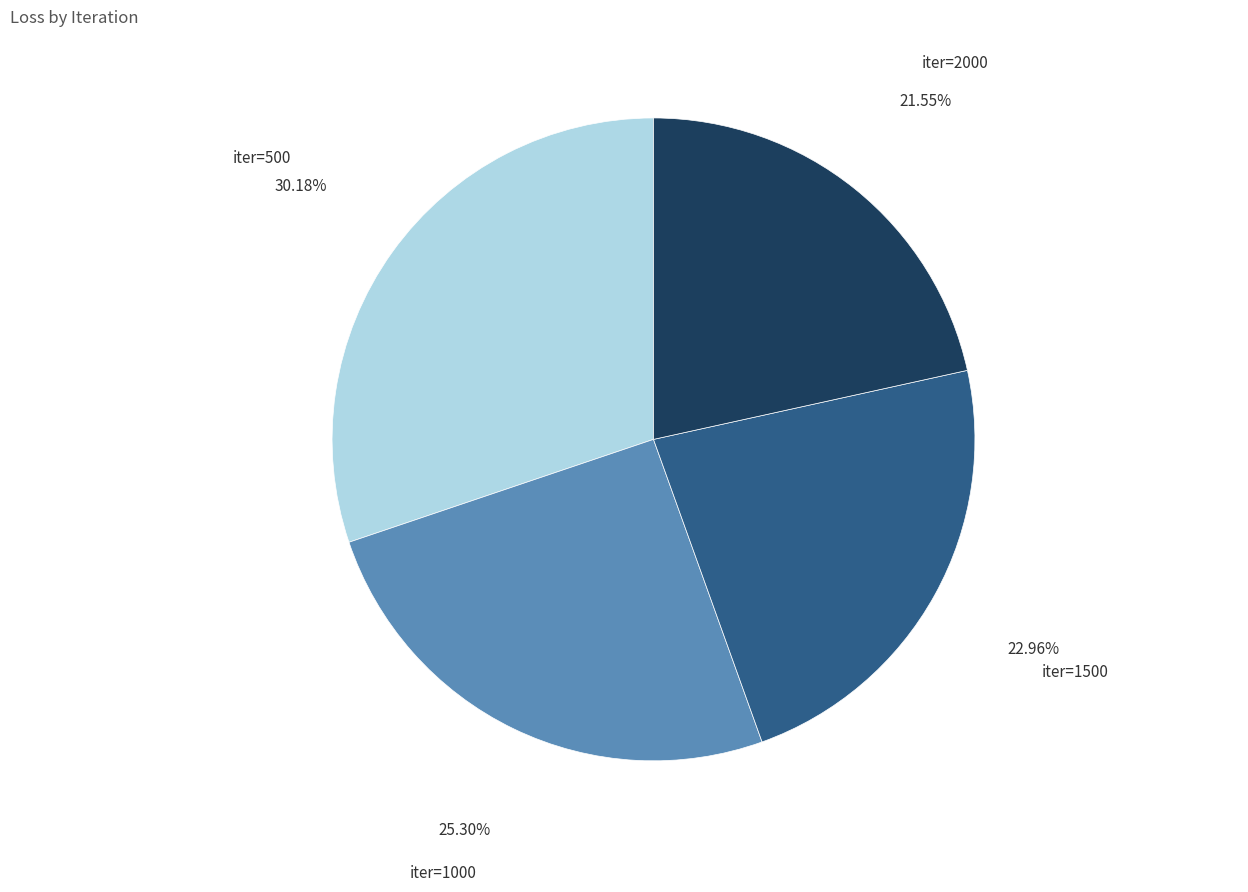

Is the sum of iter=500 and iter=2000 greater than half?

Yes